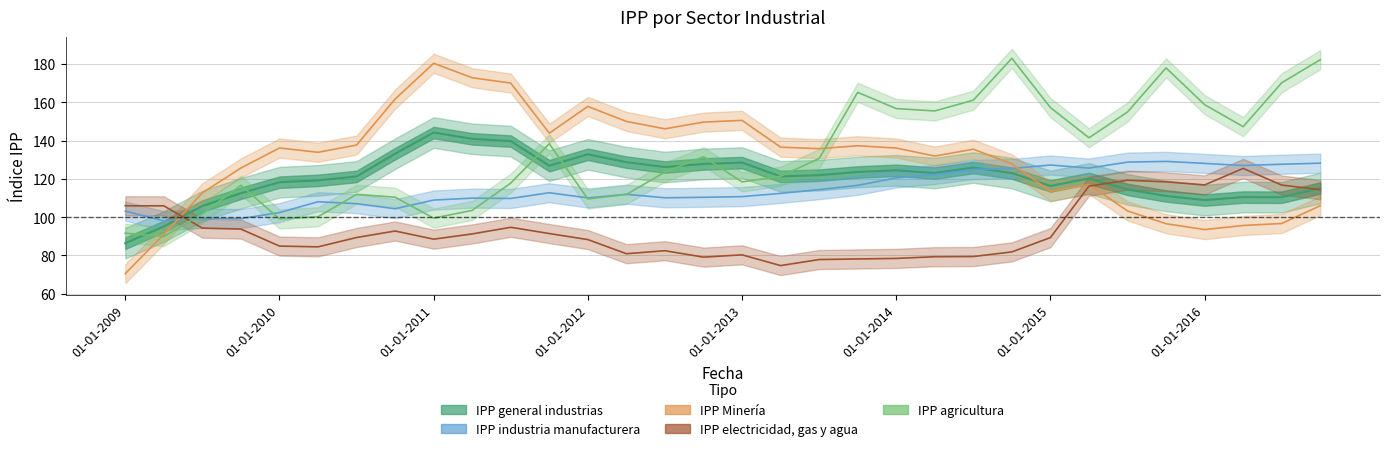

Reading left to right, list all the values displayed in this chart.

IPP general industrias: 86.4	95.2	105.9	112.5	118.3	119.2	121.3	133.2	144.2	140.9	139.8	126.9	132.9	128.8	126.2	127.8	128.5	121.3	122.0	123.6	124.5	123.1	126.0	123.1	116.3	120.3	114.5	111.1	109.0	110.5	110.4	115.3
IPP industria manufacturera: 103.2	98.1	99.5	99.3	102.4	108.1	107.1	104.4	109.0	110.0	109.8	112.8	110.1	112.0	110.2	110.4	110.8	112.5	114.4	116.6	120.5	122.3	124.9	125.5	127.3	125.7	128.8	129.2	128.1	127.0	127.7	128.2
IPP Mineria: 70.5	91.0	112.7	125.7	136.2	133.9	137.7	161.7	180.4	172.9	170.1	143.9	157.9	150.1	146.2	149.7	150.6	136.6	135.8	137.3	136.1	131.9	135.5	127.9	113.5	117.1	103.3	96.6	93.5	95.7	96.7	106.0
IPP electricidad gas y agua: 106.0	105.9	94.3	93.8	84.9	84.5	89.4	92.8	88.5	91.3	94.7	91.5	88.3	80.9	82.5	79.1	80.3	74.7	77.9	78.2	78.5	79.3	79.5	81.9	89.3	116.2	119.3	118.5	116.9	125.5	116.8	114.4
IPP agricultura: 91.7	89.9	101.8	116.7	99.1	100.2	111.9	110.5	99.5	103.6	117.8	138.4	109.5	111.9	123.6	131.6	118.5	121.4	130.7	165.3	156.8	155.5	161.2	183.0	157.3	141.5	155.0	178.0	158.8	147.3	170.3	182.3